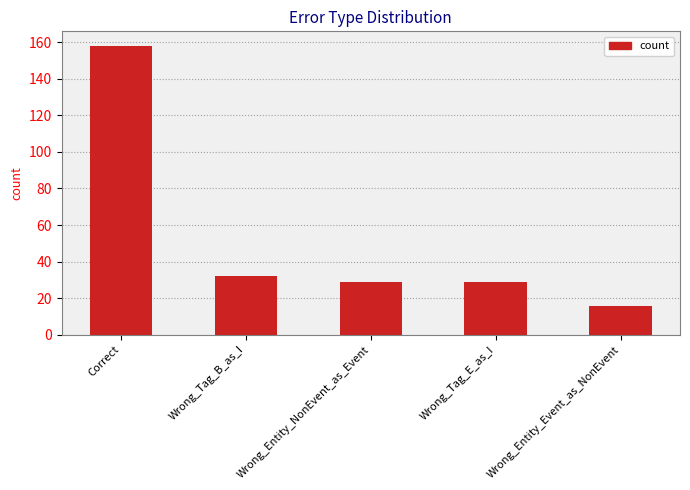

At which label does the data first exceed 29?

Correct